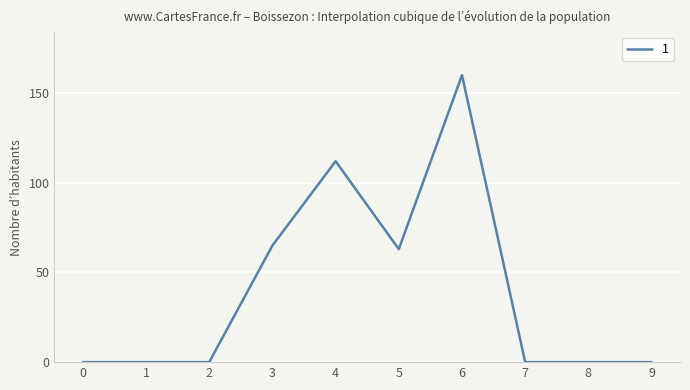

Reading right to left, list all the values displayed in this chart.

0	0	0	160	63	112	65	0	0	0